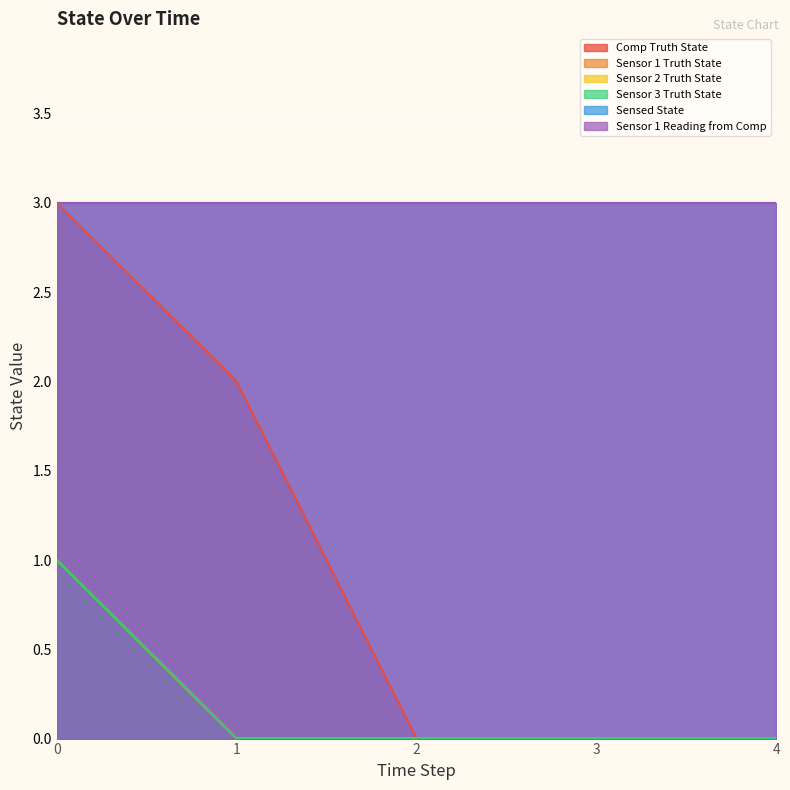

Count the Comp Truth State values in the range 0 to 2.

4